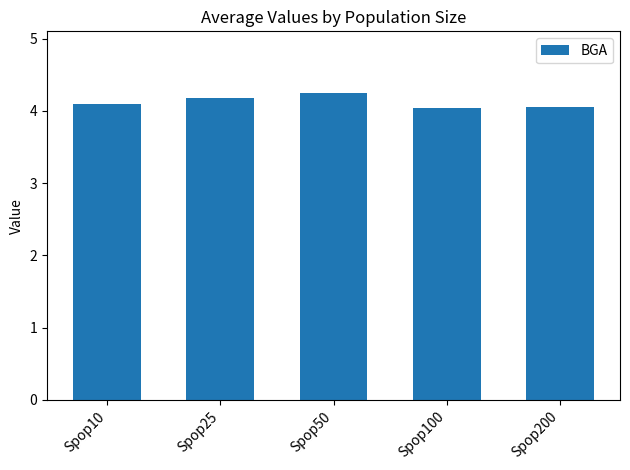

What is the smallest value displayed?

4.0